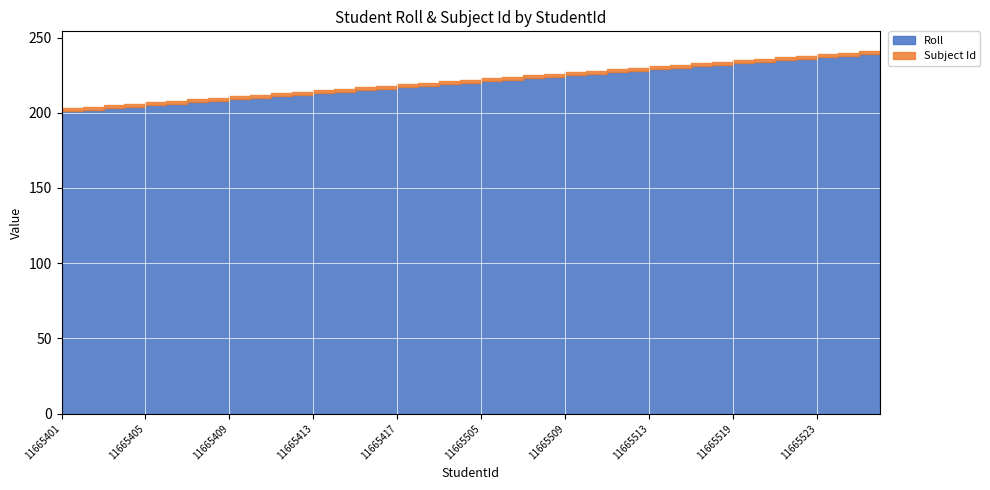

How many lines are shown in the chart?

2